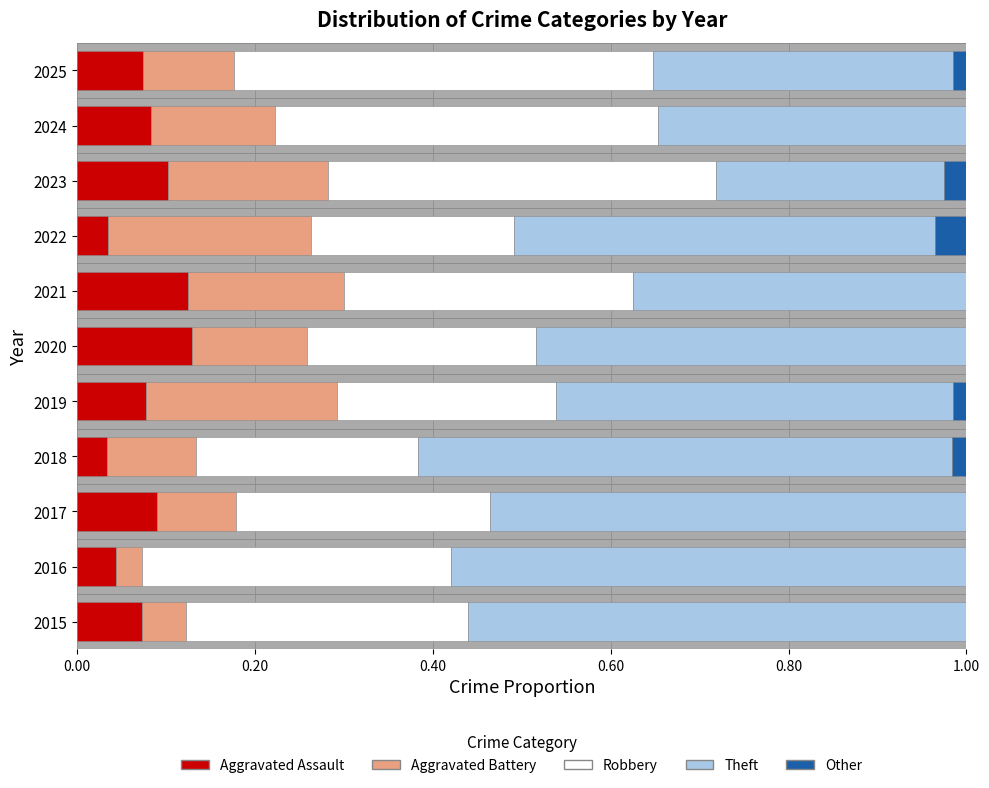

What is the total value across all series at 2020?

1.0